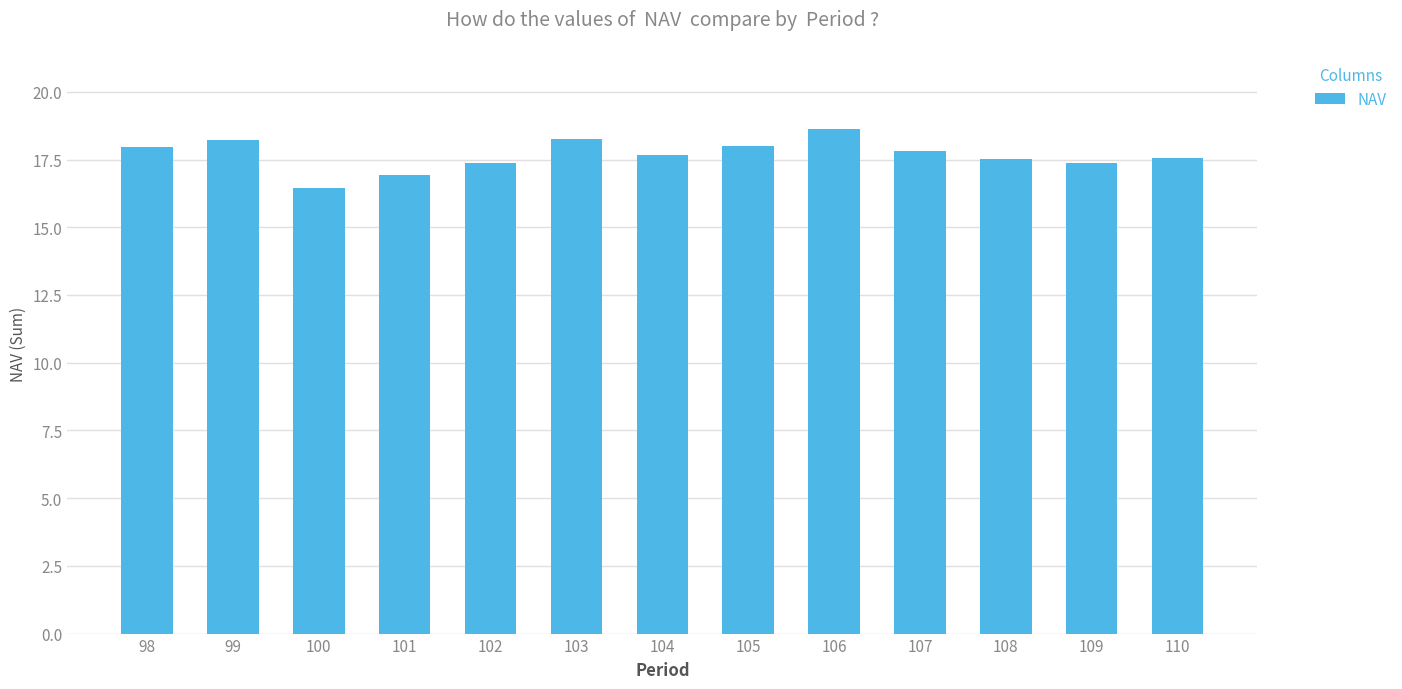

What is the ratio of the value at 101 to the value at 106?

0.9